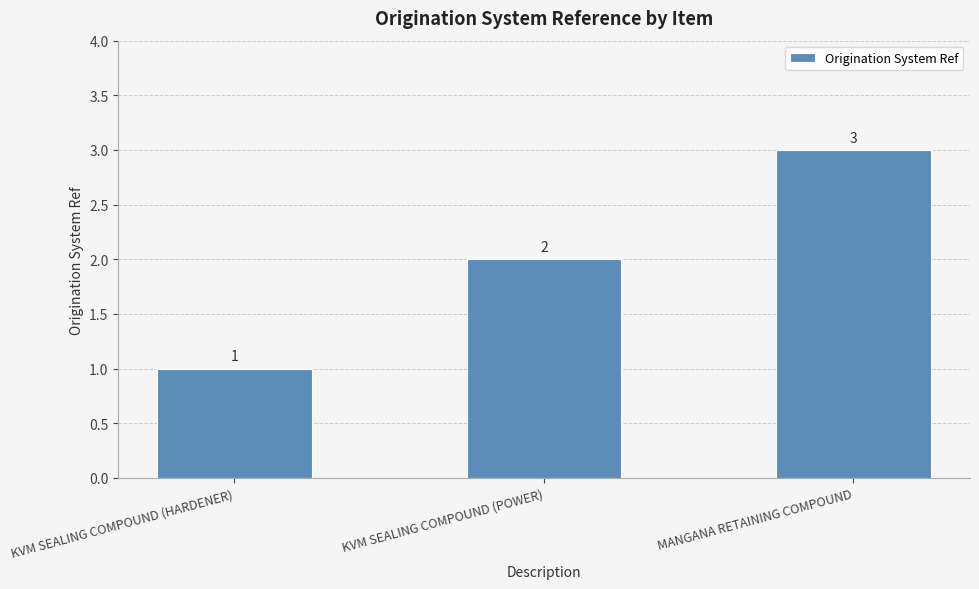

Count the number of categories in the chart.

3